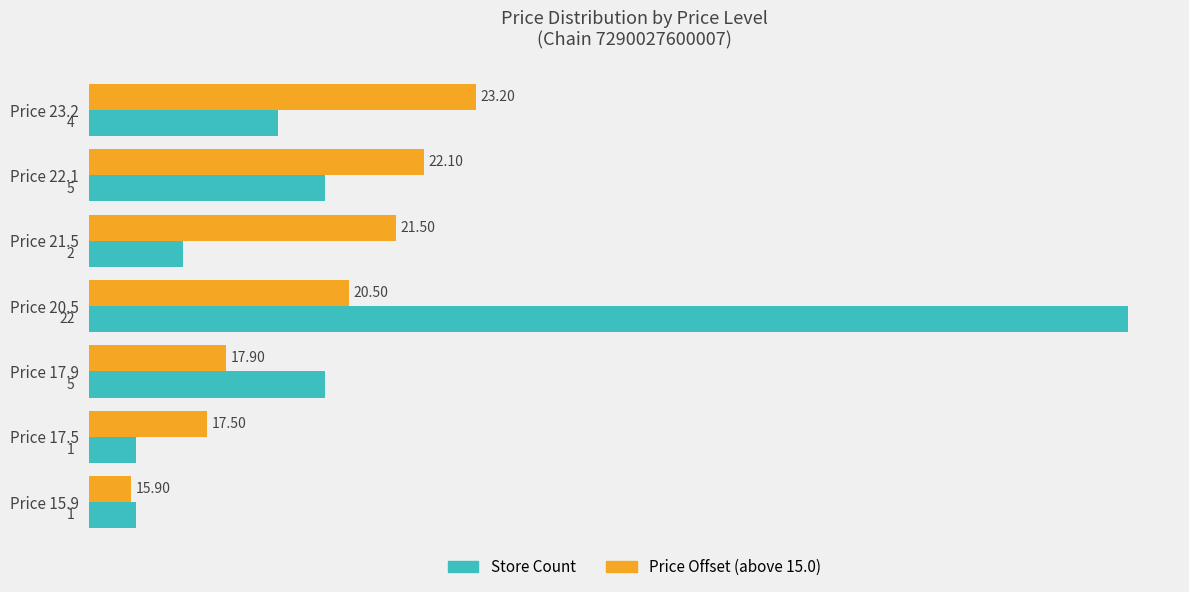

What is the sum of the Price Offset (above 15.0) values at Price 22.1 and Price 17.9?

10.0